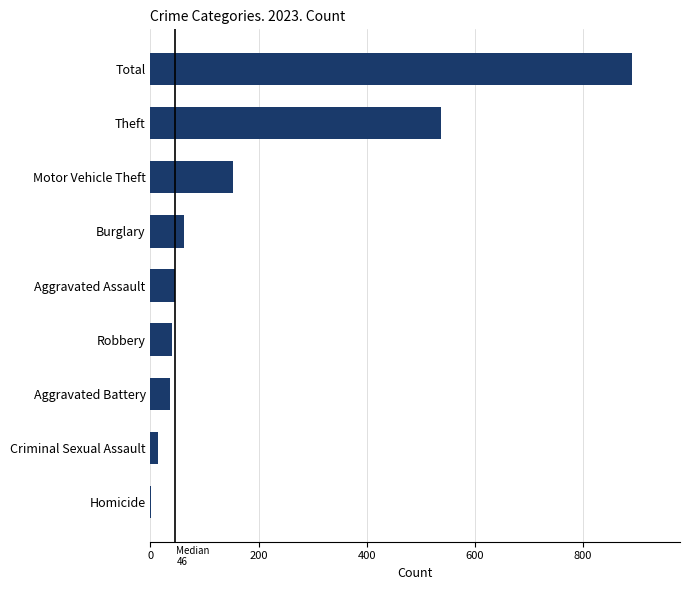

What is the sum of all values?

1780